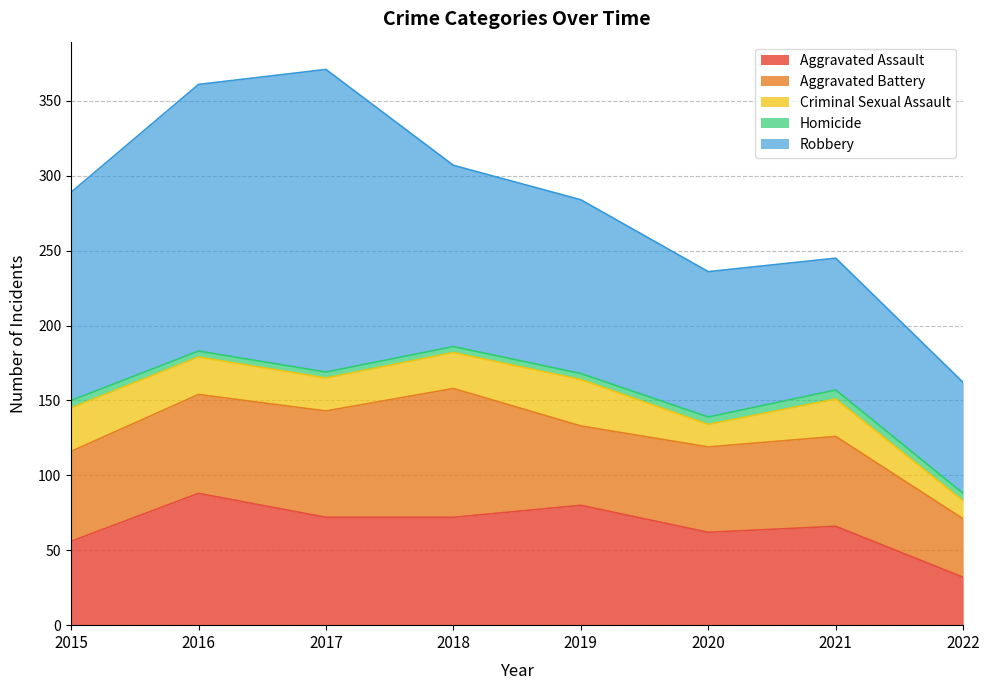

Between 2018 and 2020, which series saw the biggest shift?

Aggravated Battery